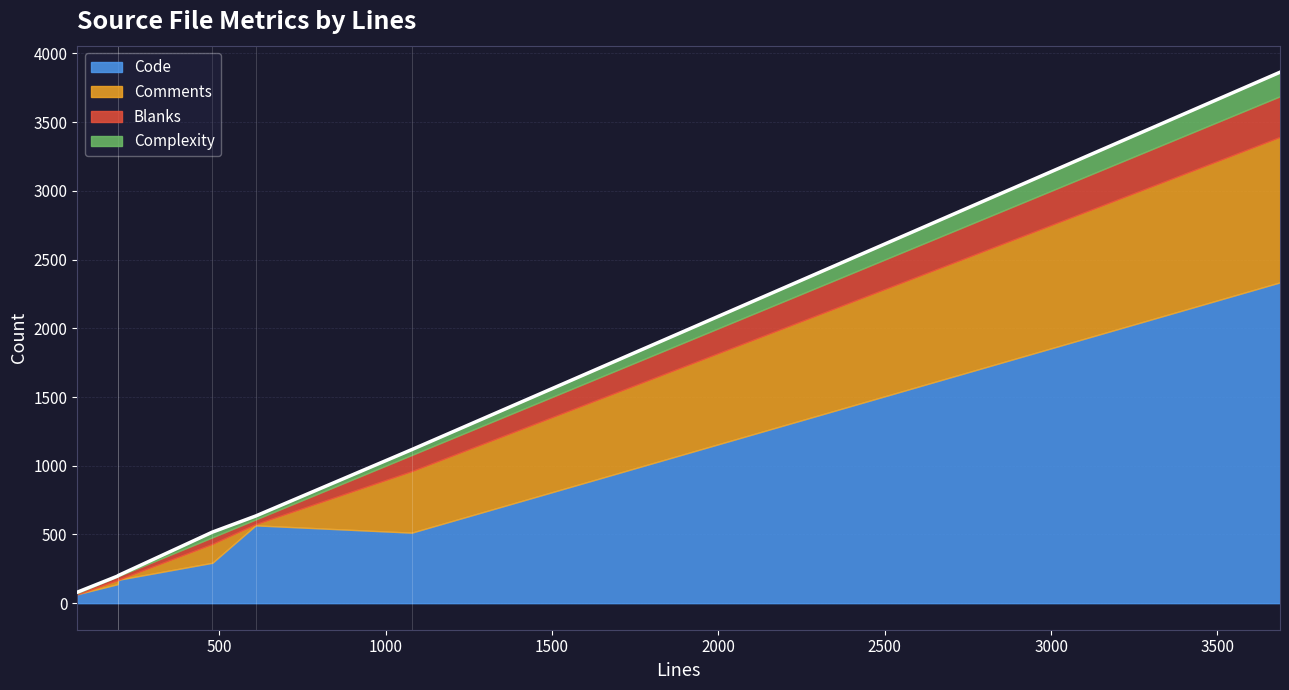

True or false: Blanks and Complexity intersect in this chart.

False